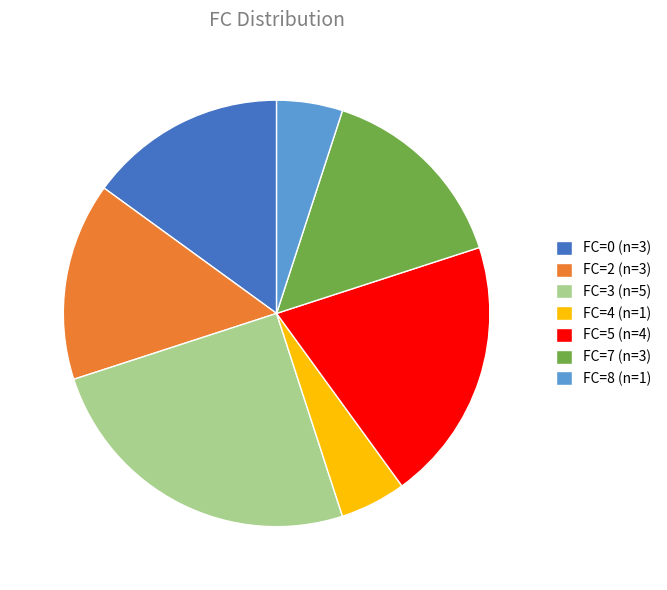

How many segments does this pie chart have?

7